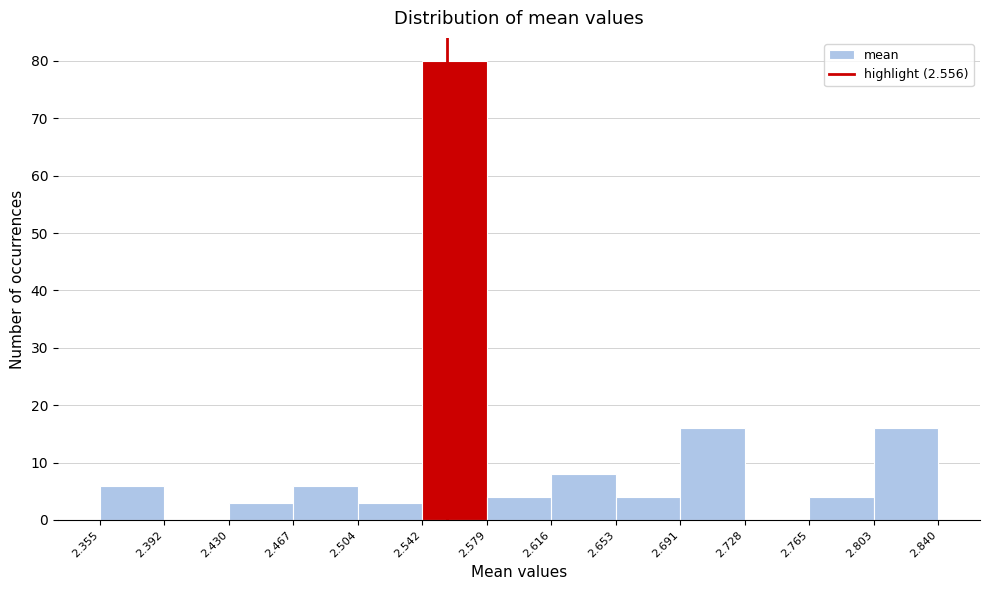

Reading left to right, list every bar in this chart as the range it spans on the x-axis followed by its height. The values are not printed on the chart, so give them approximately, as read against the axis.

2.355 to 2.392: 6
2.392 to 2.430: 0
2.430 to 2.467: 3
2.467 to 2.504: 6
2.504 to 2.542: 3
2.542 to 2.579: 80
2.579 to 2.616: 4
2.616 to 2.653: 8
2.653 to 2.691: 4
2.691 to 2.728: 16
2.728 to 2.765: 0
2.765 to 2.803: 4
2.803 to 2.840: 16